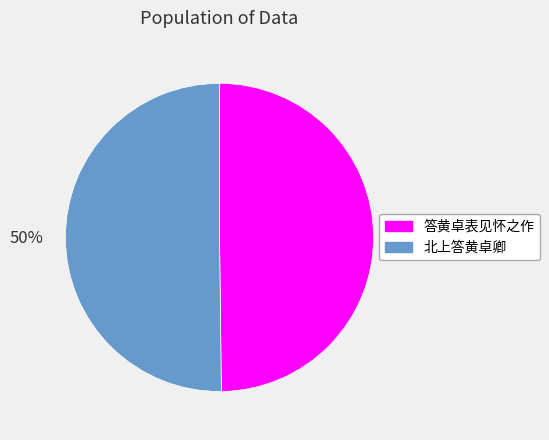

Combined, do 北上答黄卓卿 and 答黄卓表见怀之作 account for over 50%?

Yes